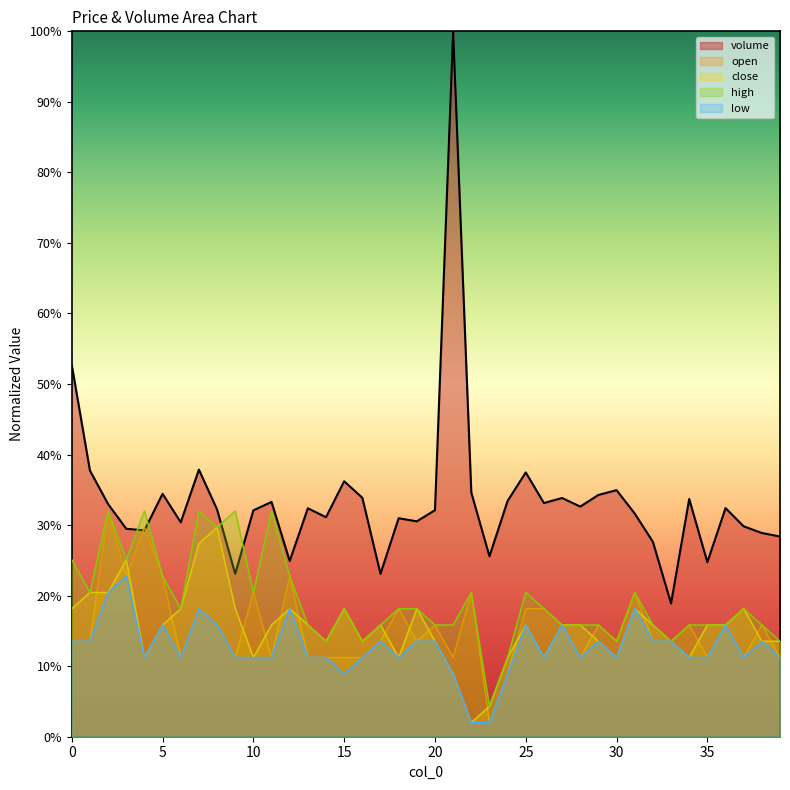

Between 26 and 37, which series saw the biggest shift?

open